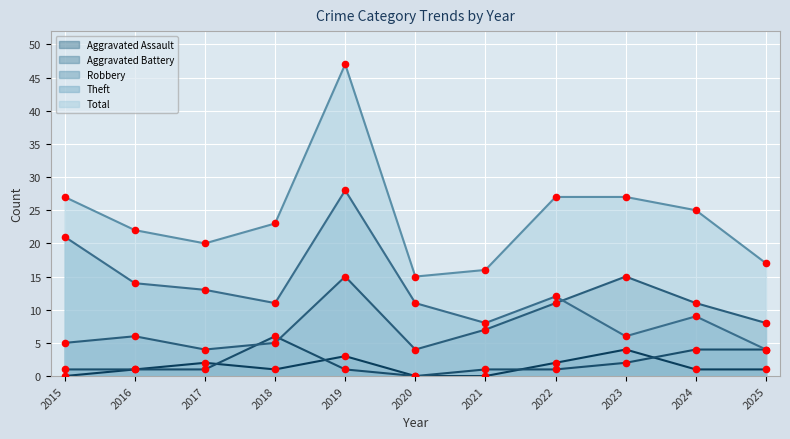

At which category is the sum across all series the highest?

2019